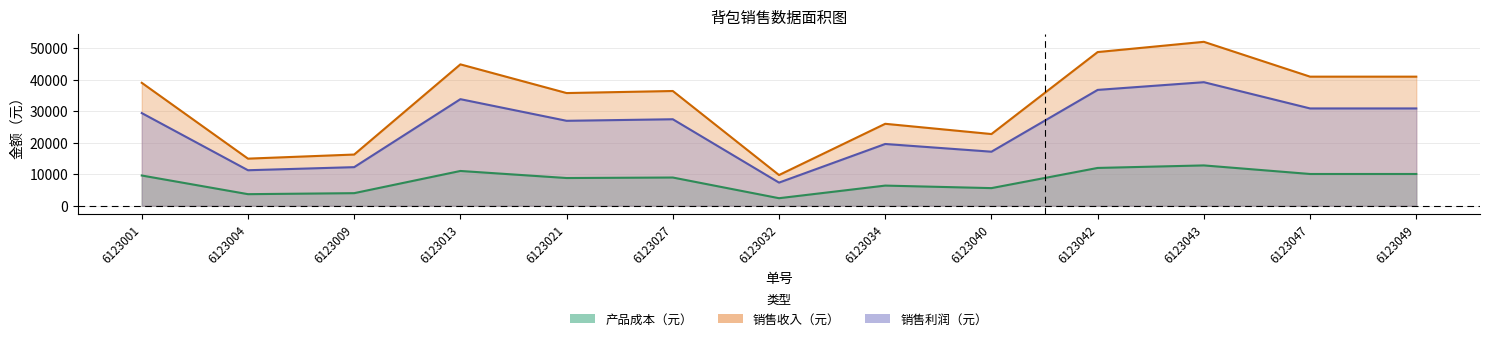

Is the value of 销售收入（元） at 6123021 greater than the value of 销售利润（元） at 6123021?

Yes